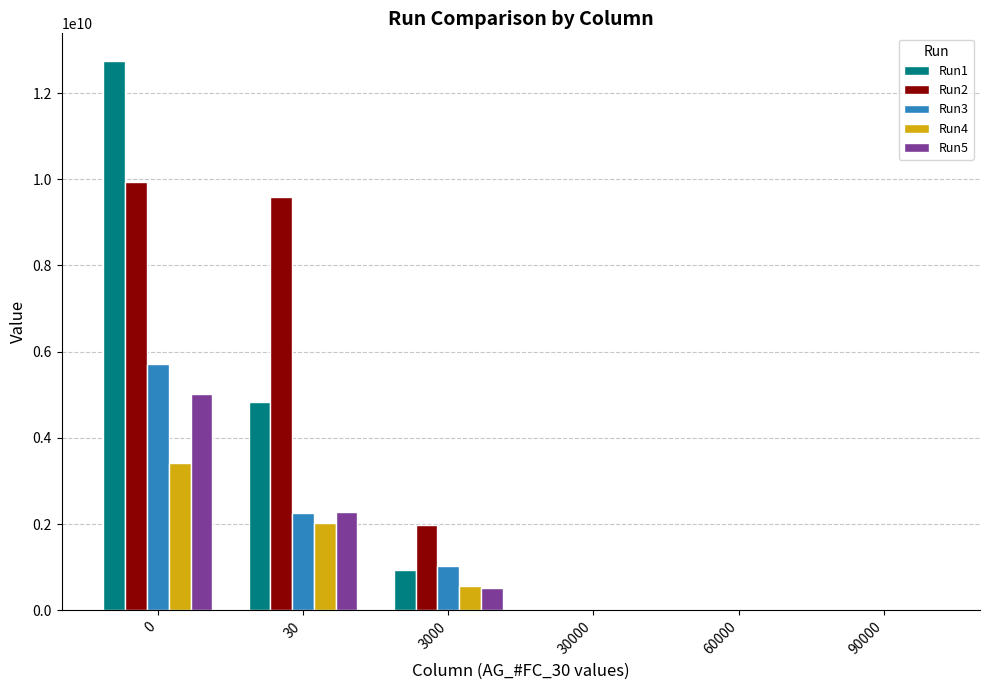

What is the total value across all series at 3000?

5010188744.2